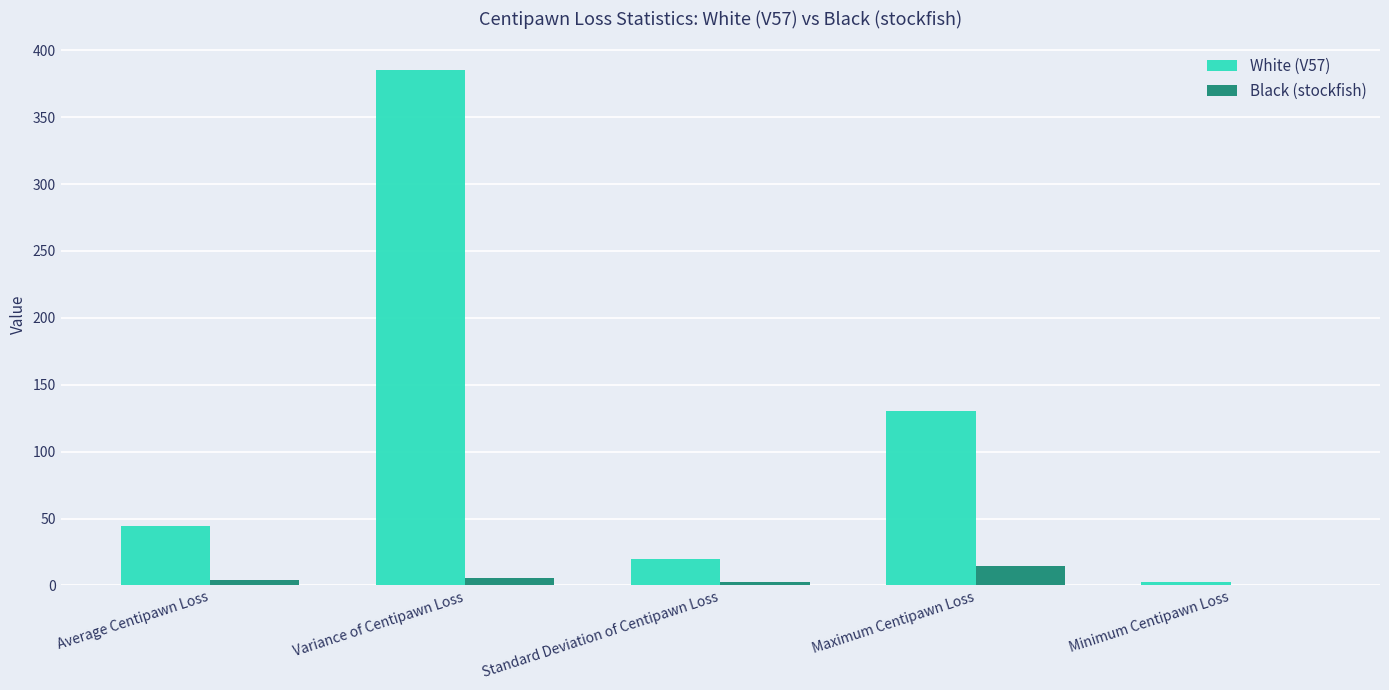

How many categories are shown in the chart?

5